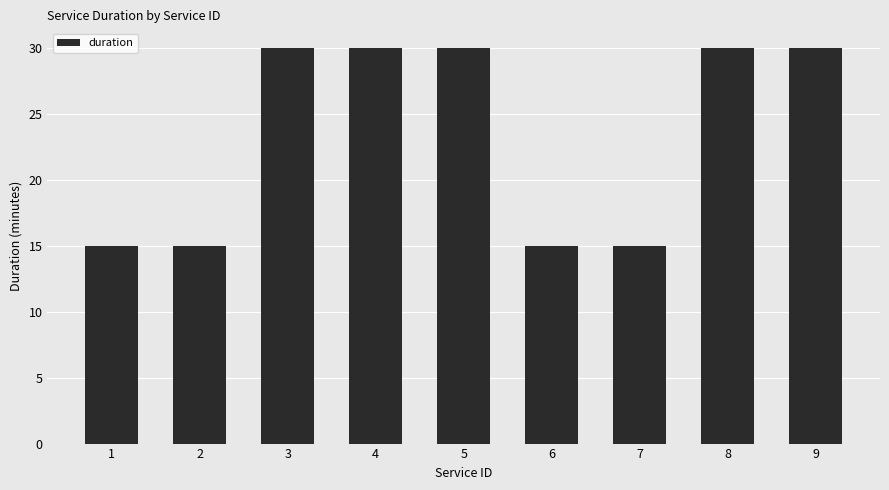

What is the average value?

23